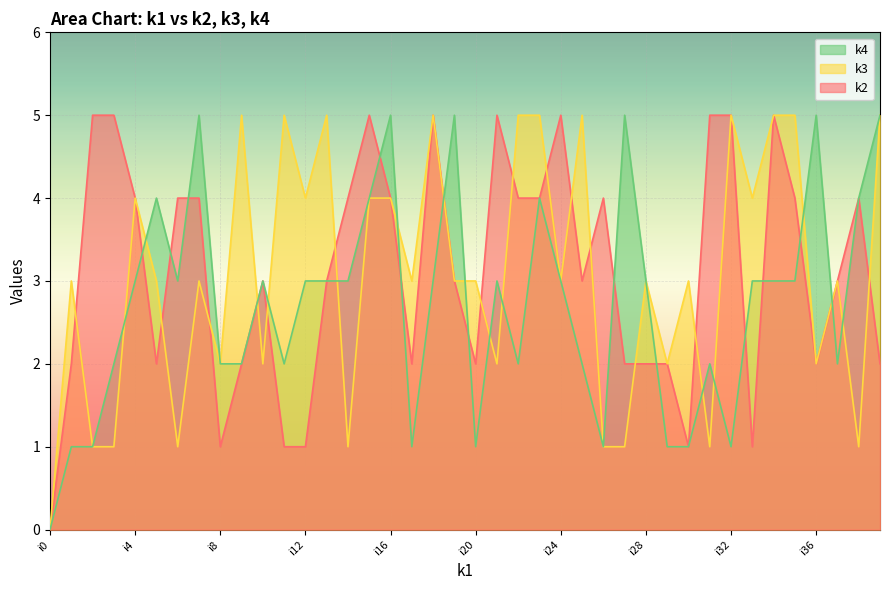

How many lines are shown in the chart?

3